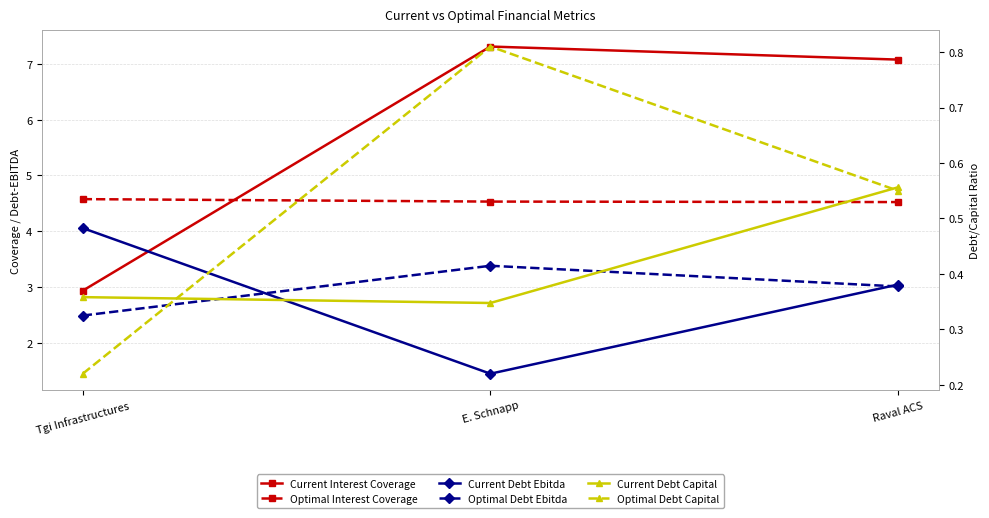

What is the label of the 2nd point from the left?

E. Schnapp